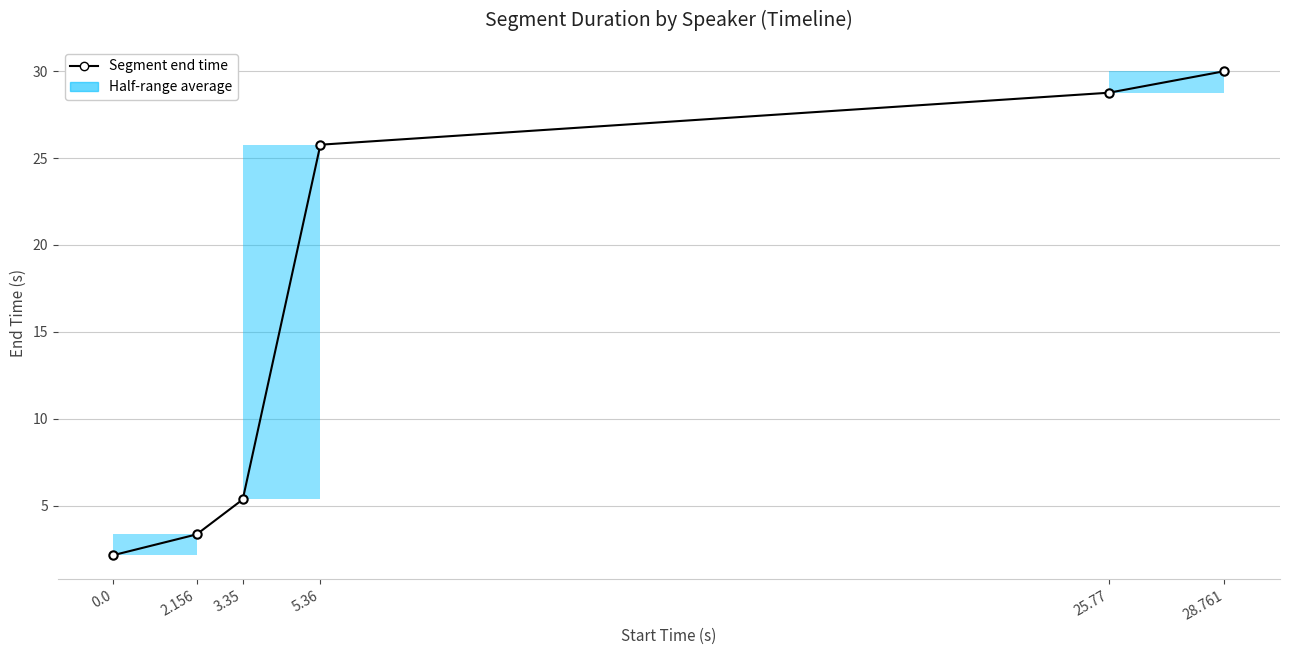

Between 0.0 and 2.156, which is larger?

2.156